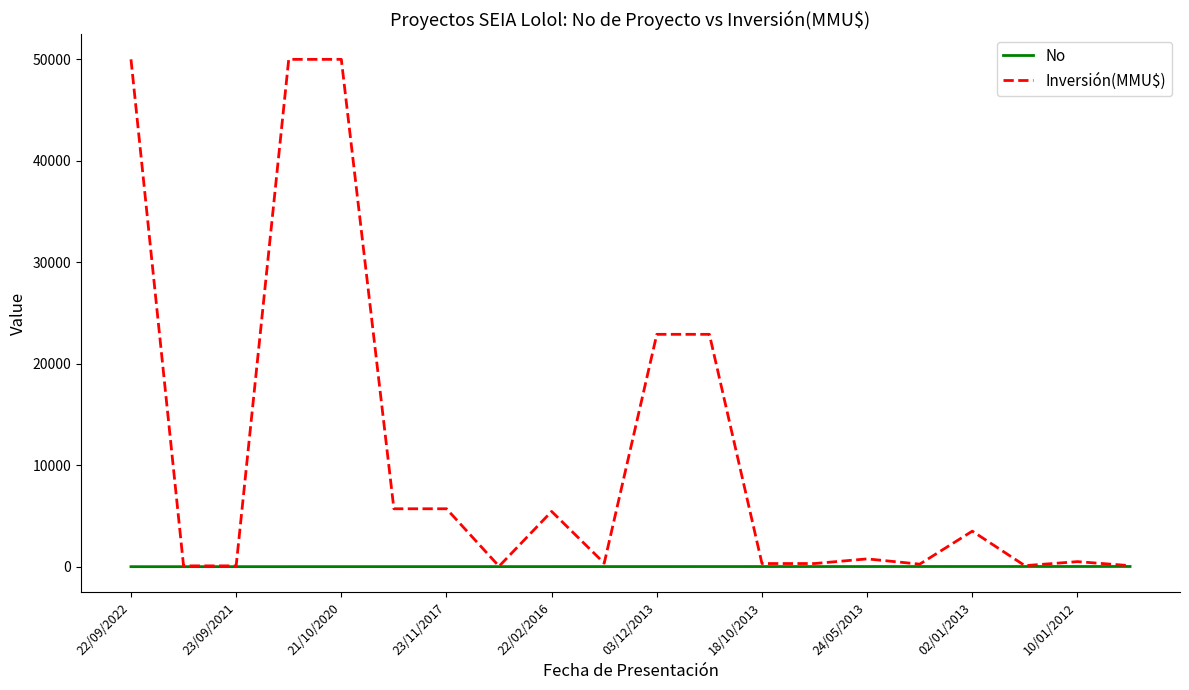

At how many categories does at least one series exceed 29661?

3